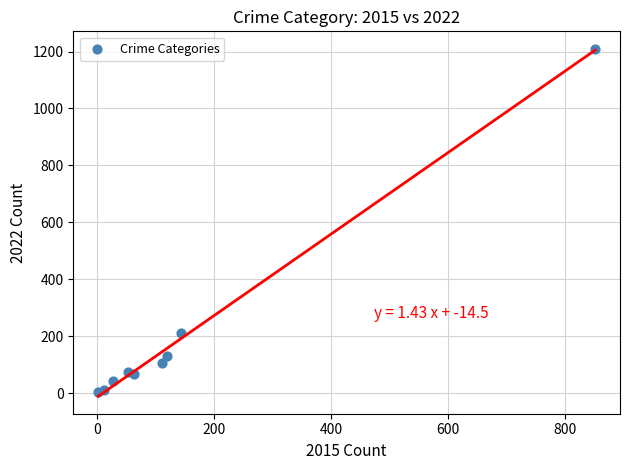

What Y value in the scatter plot is closest to 607?

211